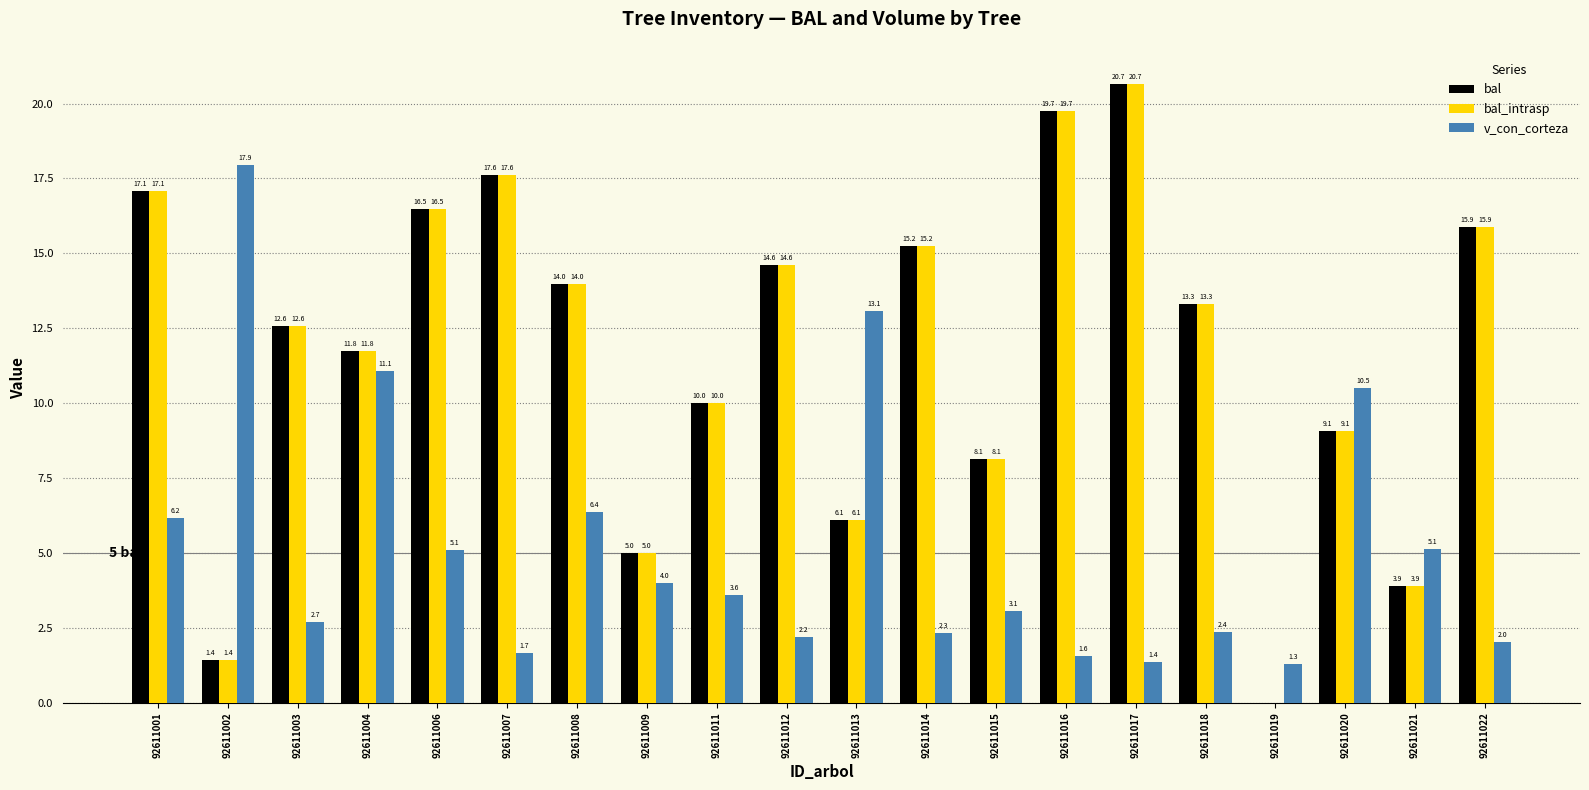

What value does the v_con_corteza series have at 92611016?

1.6